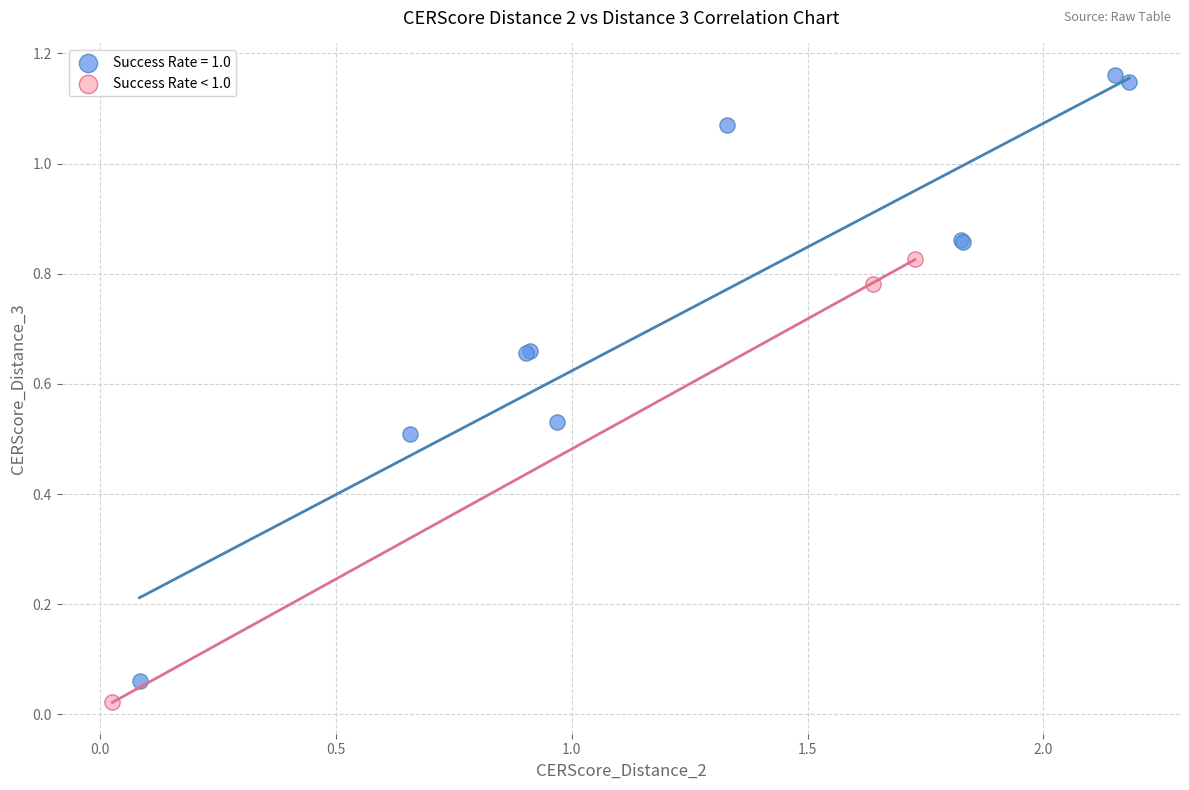

Which series reaches the maximum Y coordinate?

Success Rate = 1.0